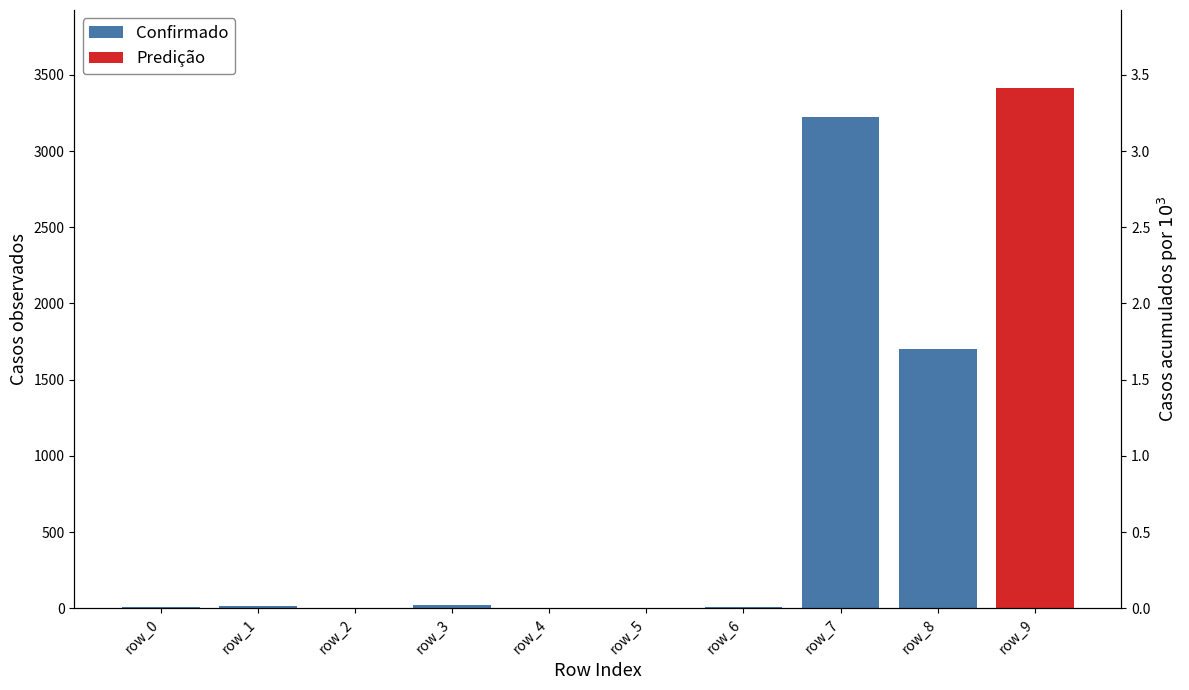

Does the chart contain any negative values?

No